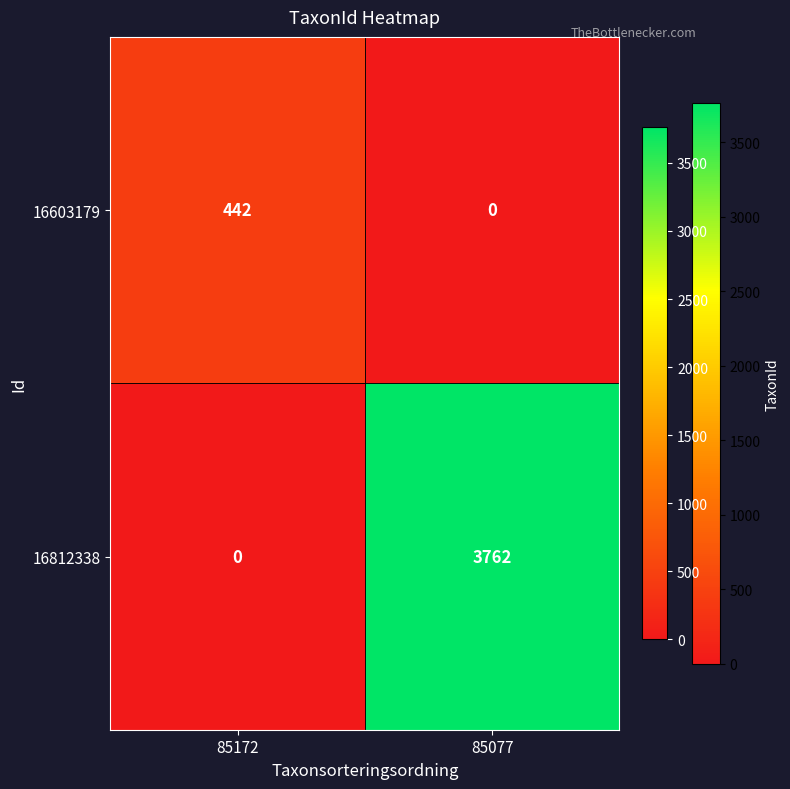

Where is 16812338 nearest to the value 1881?

85172